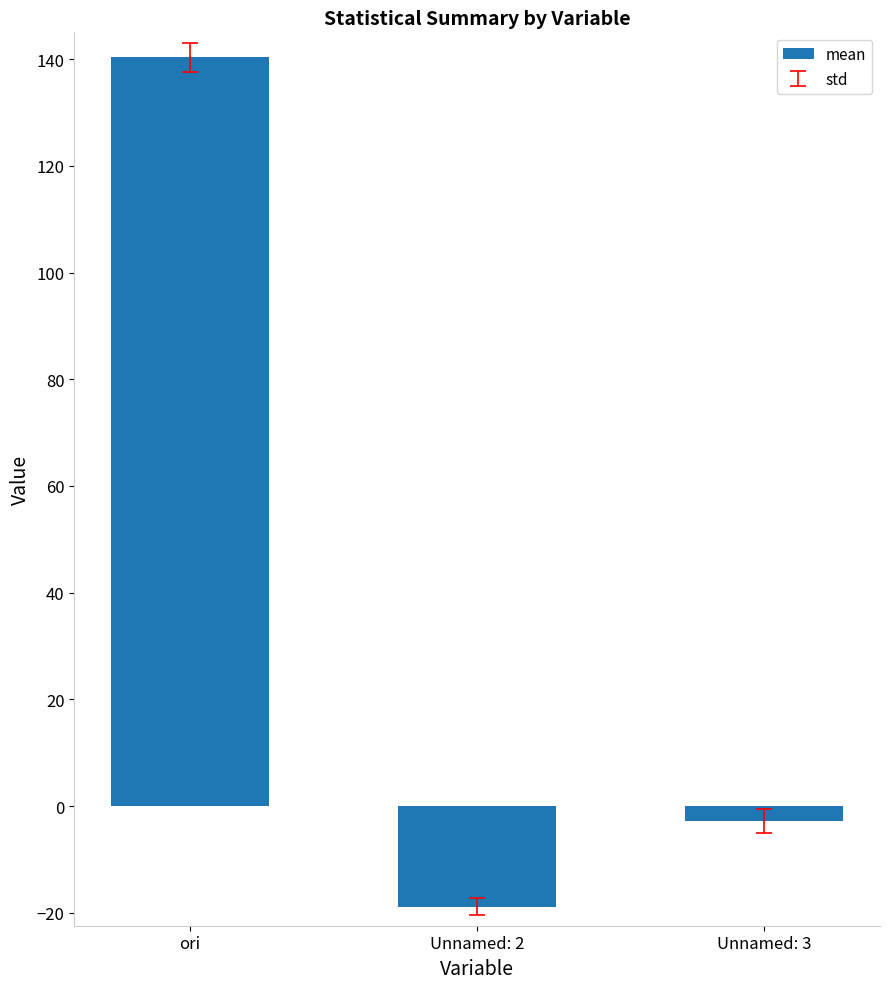

List the labels in order of value, largest first.

ori, Unnamed: 3, Unnamed: 2